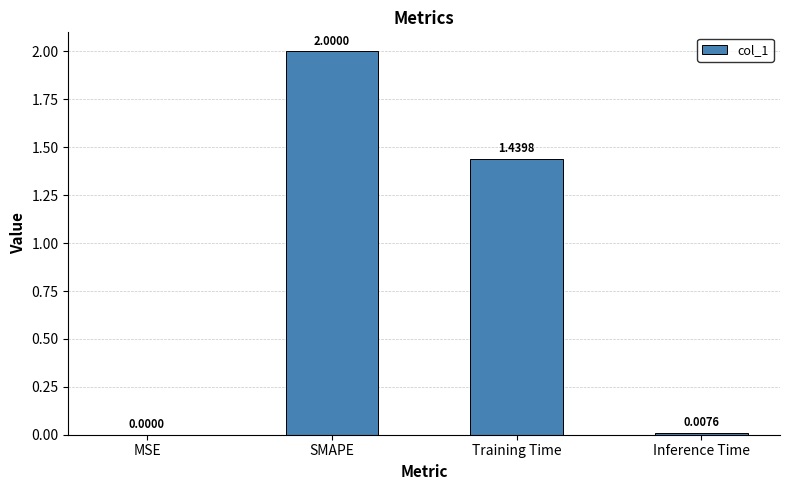

Are the bars horizontal?

No